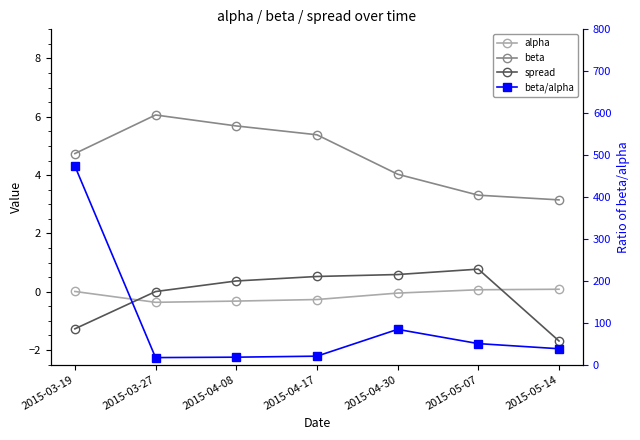

What is the greatest value displayed?

473.8